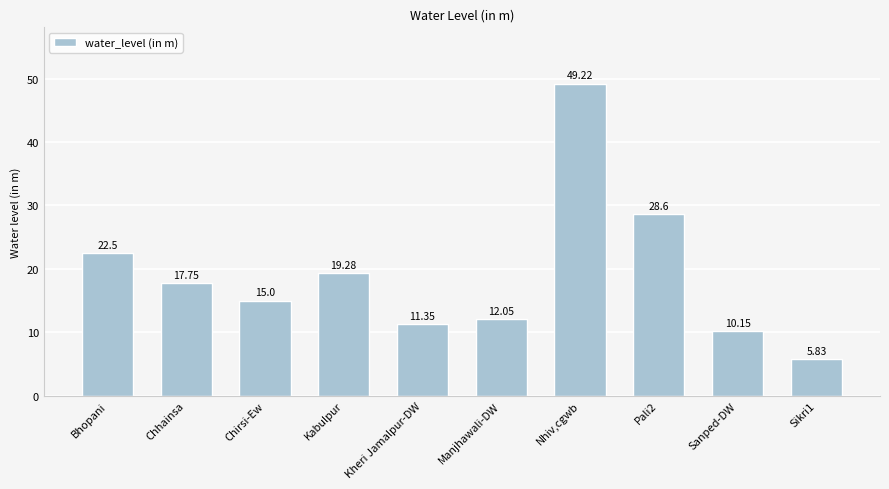

What position from the left is Chhainsa?

2